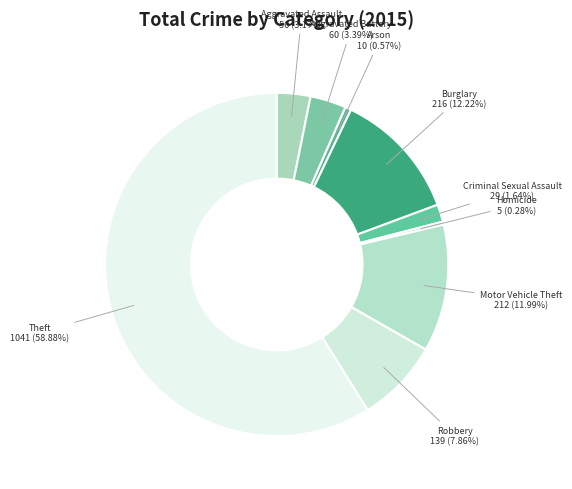

Does Theft represent more than half of the total?

Yes